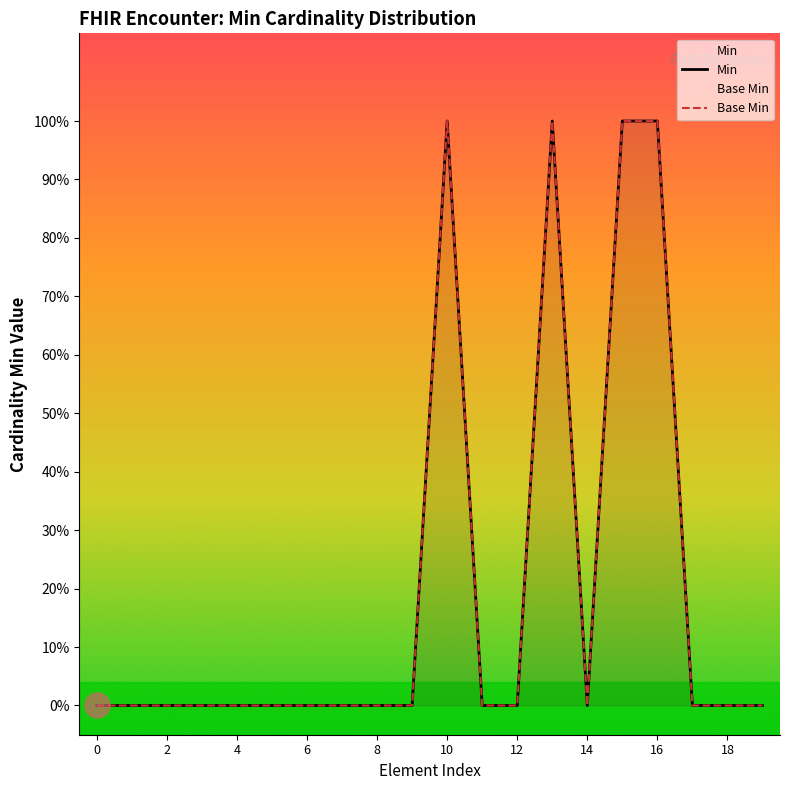

What is the highest value of the Min series?

1